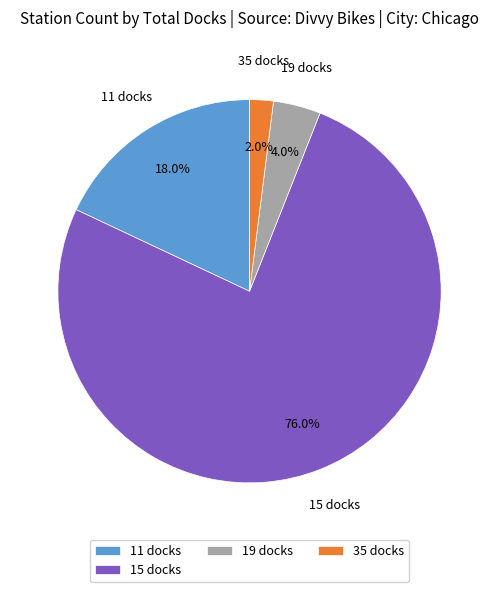

How many slices are in this pie chart?

4